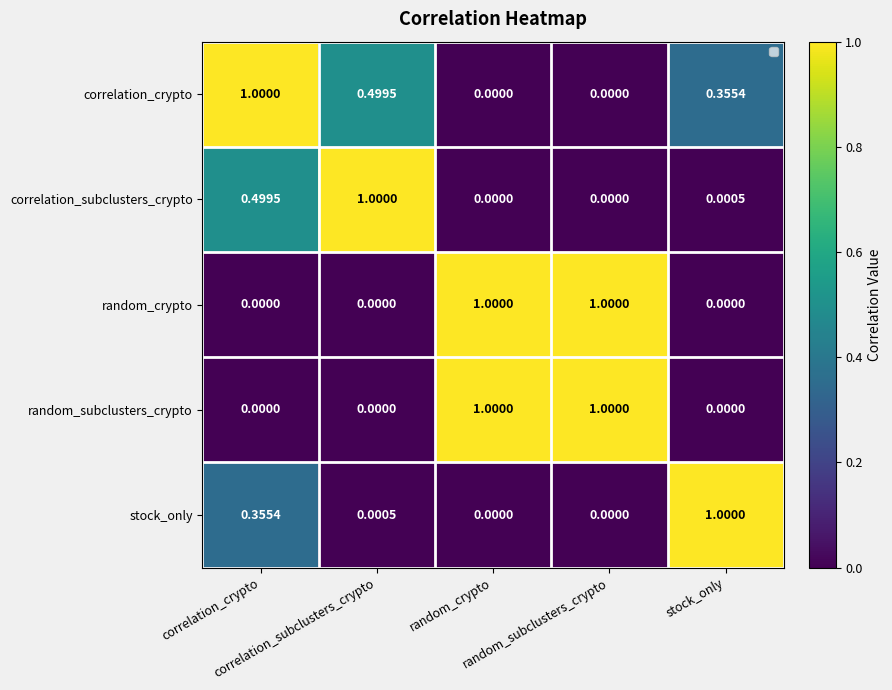

Reading right to left, extract all data points from this chart.

correlation_crypto: stock_only=0.4	random_subclusters_crypto=0.0	random_crypto=0.0	correlation_subclusters_crypto=0.5	correlation_crypto=1.0
correlation_subclusters_crypto: stock_only=0.0	random_subclusters_crypto=0.0	random_crypto=0.0	correlation_subclusters_crypto=1.0	correlation_crypto=0.5
random_crypto: stock_only=0.0	random_subclusters_crypto=1.0	random_crypto=1.0	correlation_subclusters_crypto=0.0	correlation_crypto=0.0
random_subclusters_crypto: stock_only=0.0	random_subclusters_crypto=1.0	random_crypto=1.0	correlation_subclusters_crypto=0.0	correlation_crypto=0.0
stock_only: stock_only=1.0	random_subclusters_crypto=0.0	random_crypto=0.0	correlation_subclusters_crypto=0.0	correlation_crypto=0.4